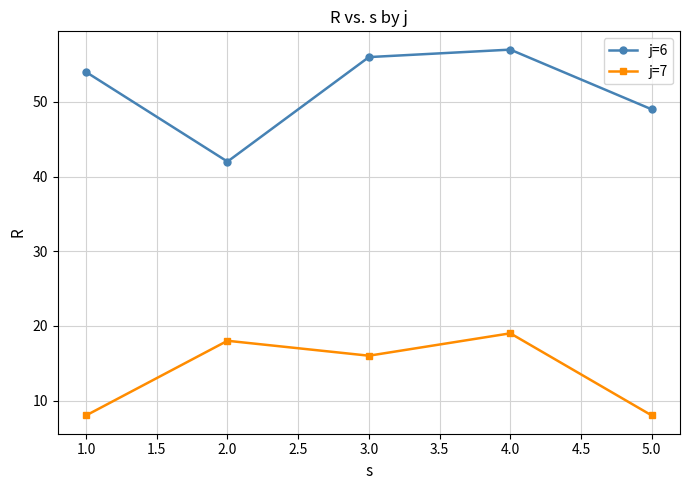

Reading left to right, what are all the values shown in this chart?

j=6: 54	42	56	57	49
j=7: 8	18	16	19	8